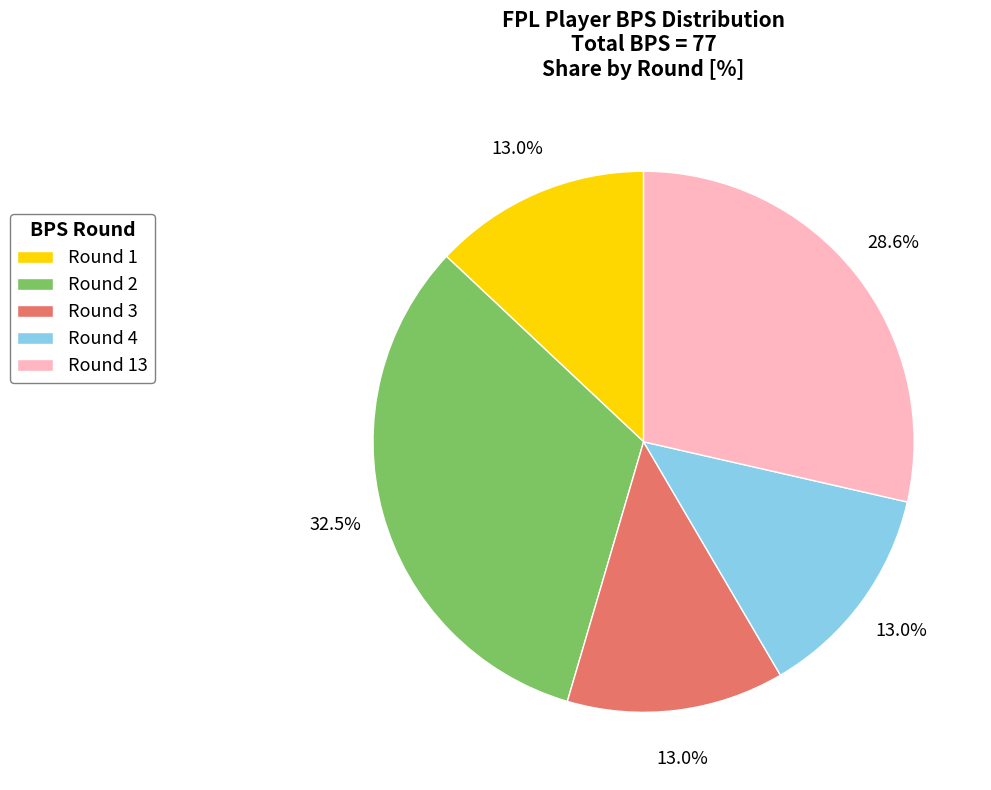

Between Round 4 and Round 13, which is larger?

Round 13